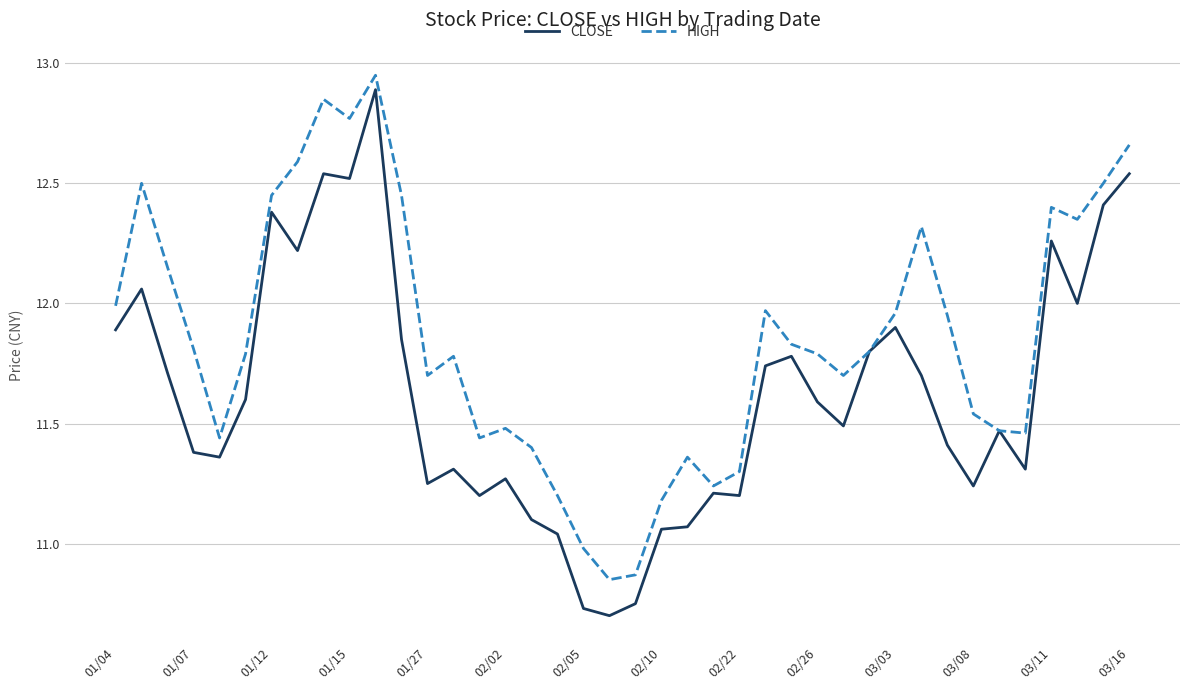

Which series has the largest total across all categories?

HIGH